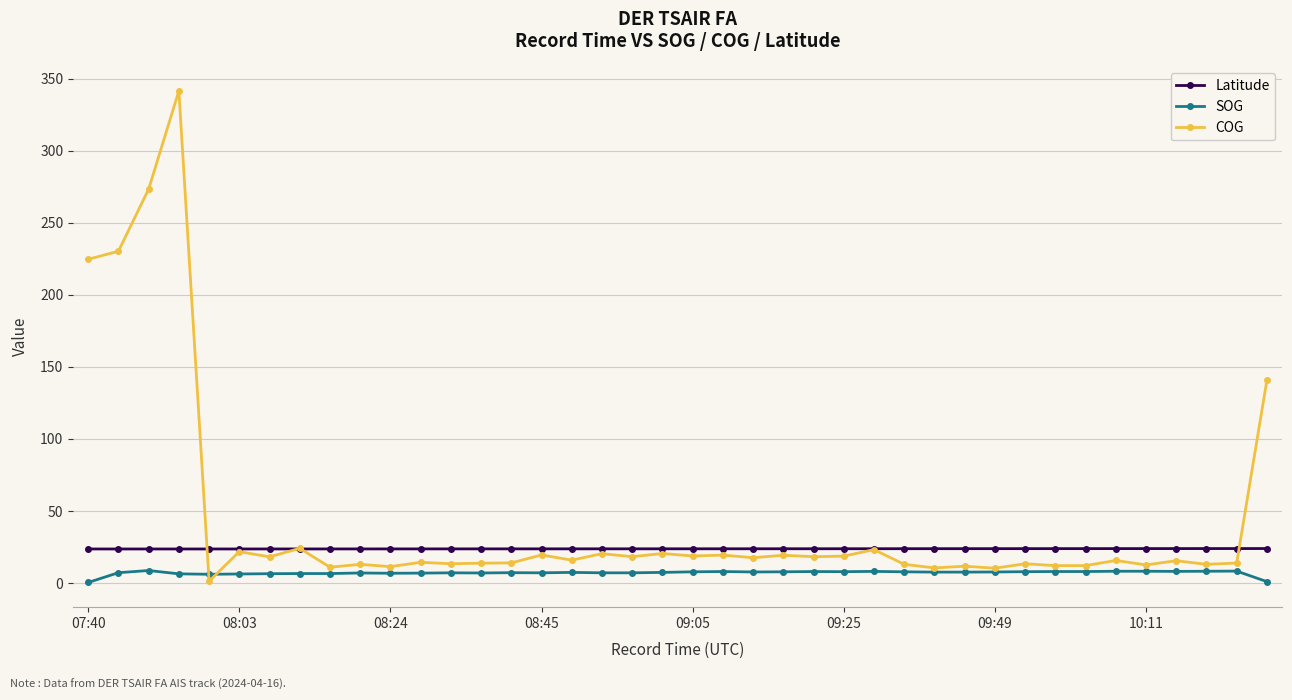

List the series in order of their peak value, highest first.

COG, Latitude, SOG